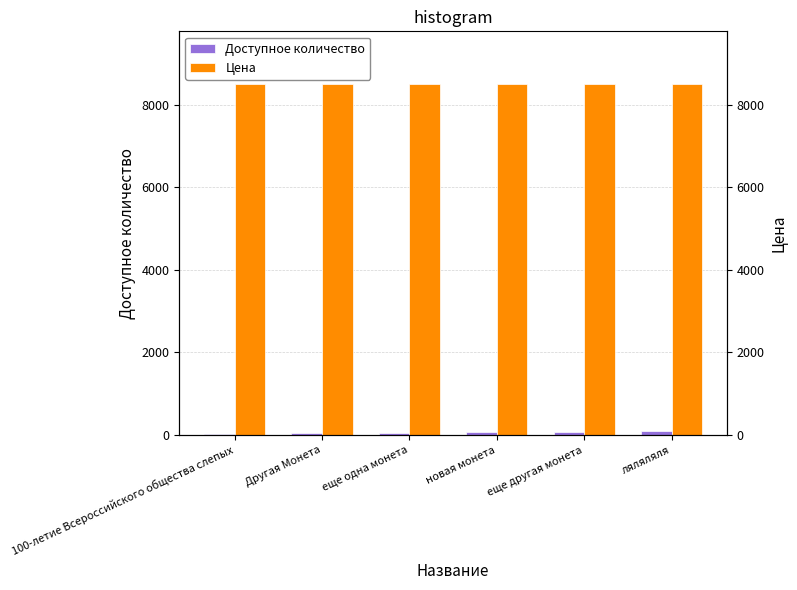

What is the spread (max minus min) of values at еще одна монета?

8445